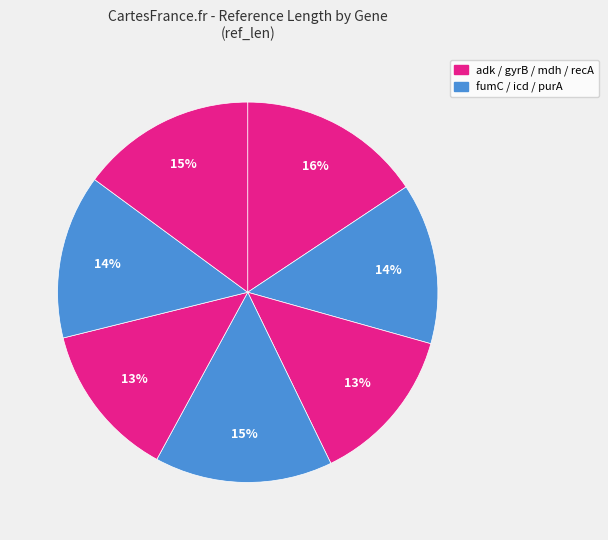

How many slices are in this pie chart?

7